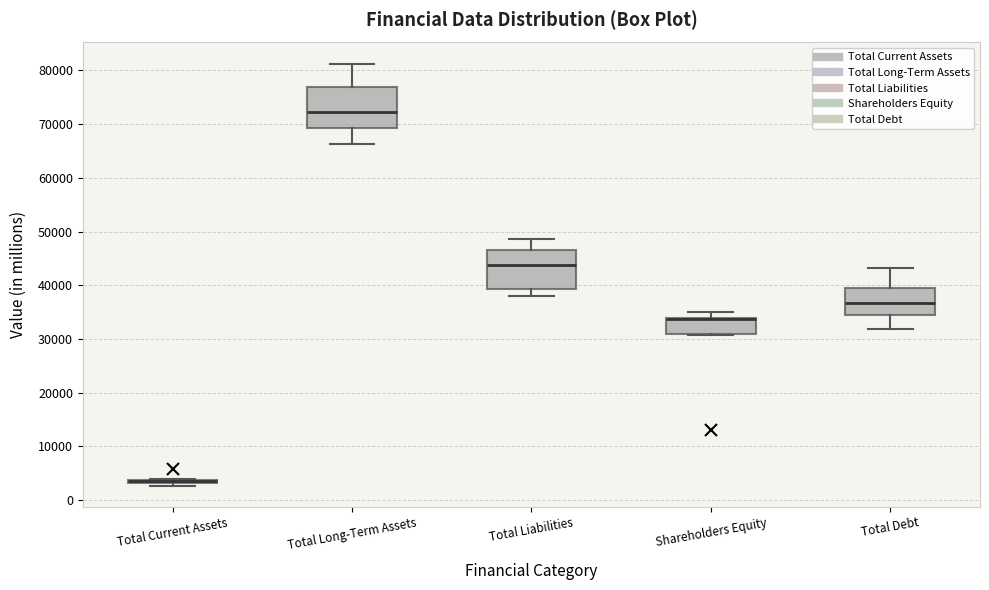

Where does the median line of the box for Total Debt sit on the y-axis? The values are not printed on the chart, so give them approximately, as read against the axis.

37000